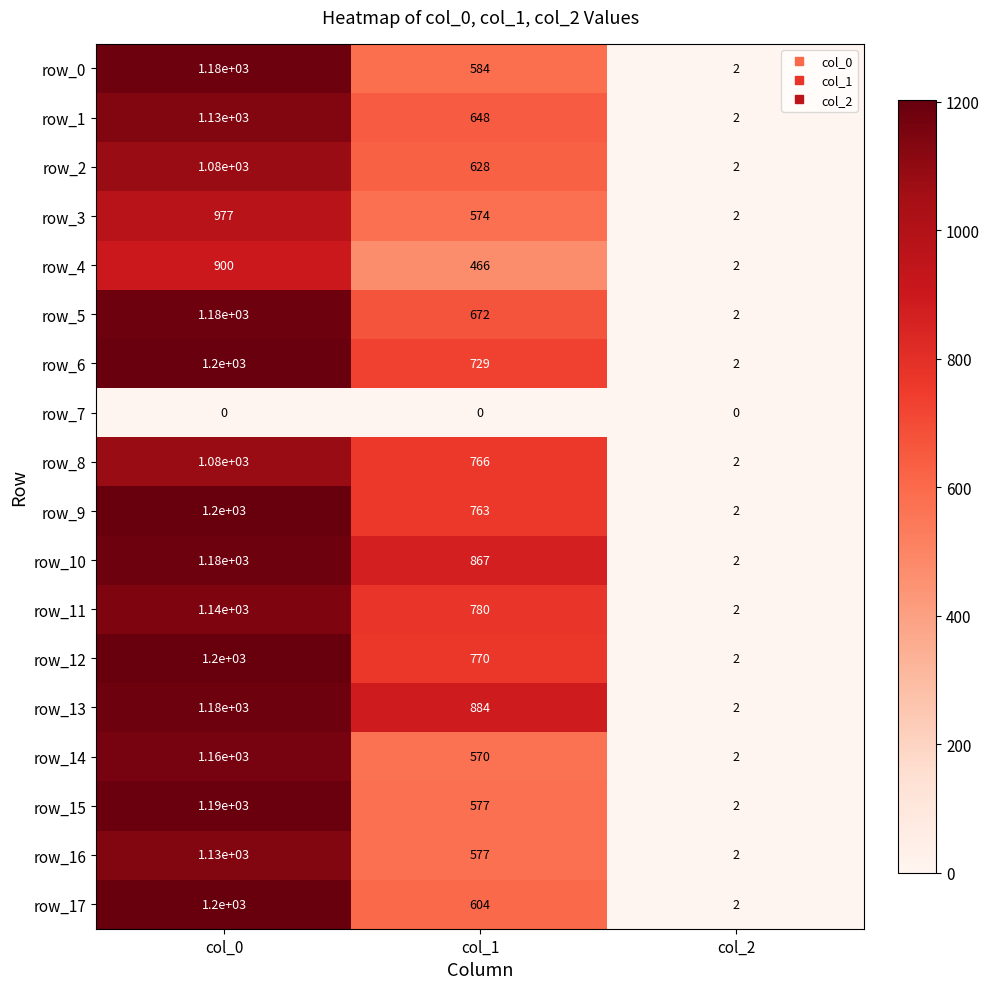

What is the highest value of the row_3 series?

977